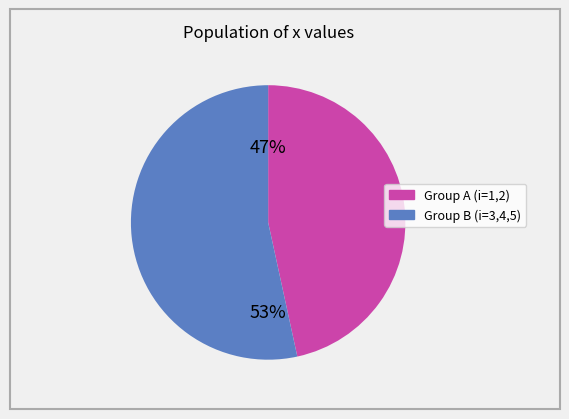

Does any single category account for the majority?

Yes